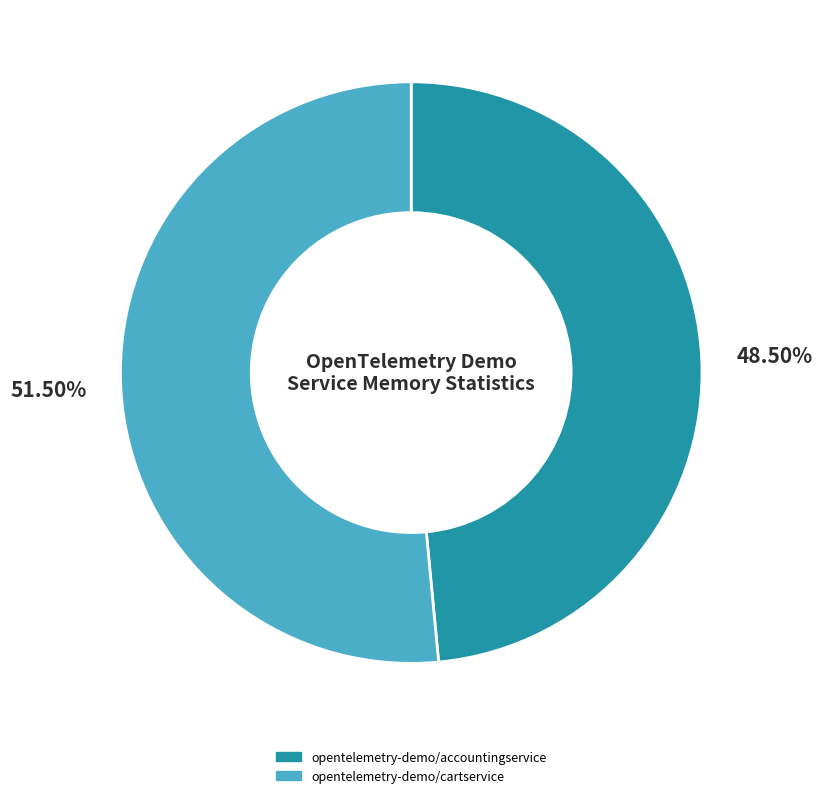

Which category has the smallest portion of the pie?

opentelemetry-demo/accountingservice